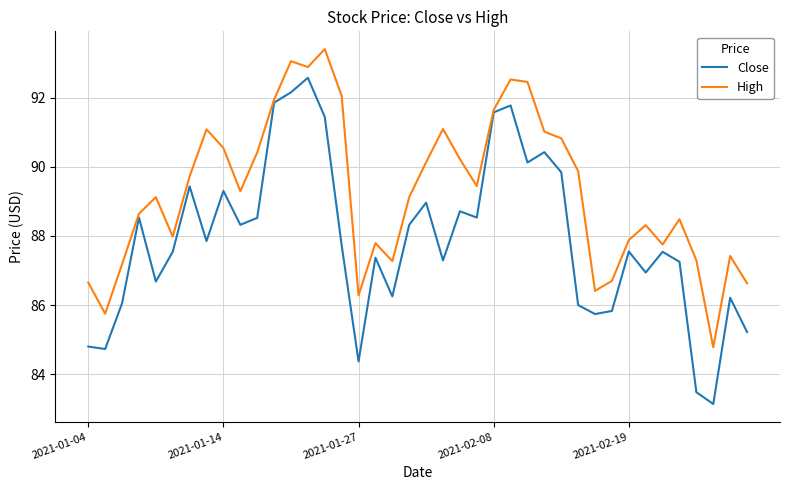

Which series has the widest spread of values?

Close